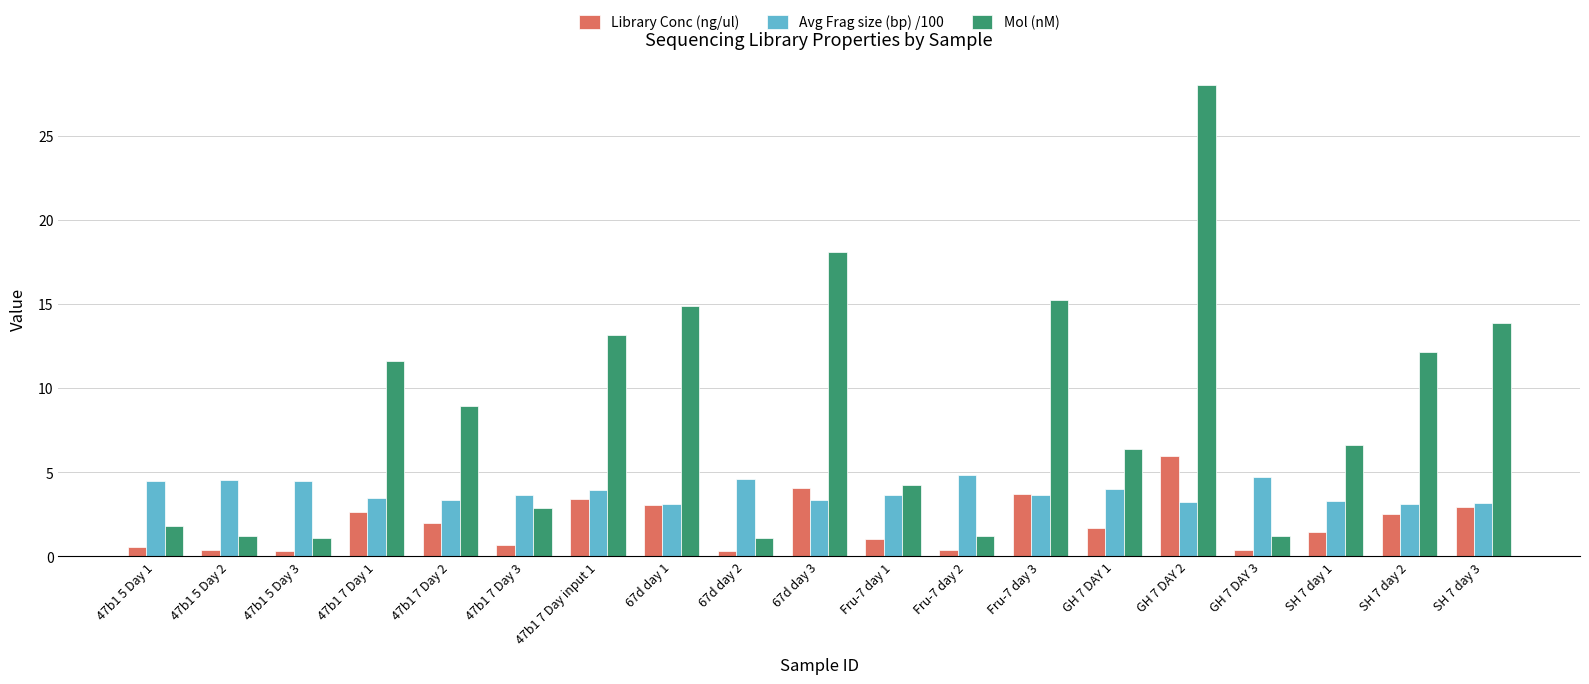

Rank the series by their average value, from highest to lowest.

Mol (nM), Avg Frag size (bp) /100, Library Conc (ng/ul)